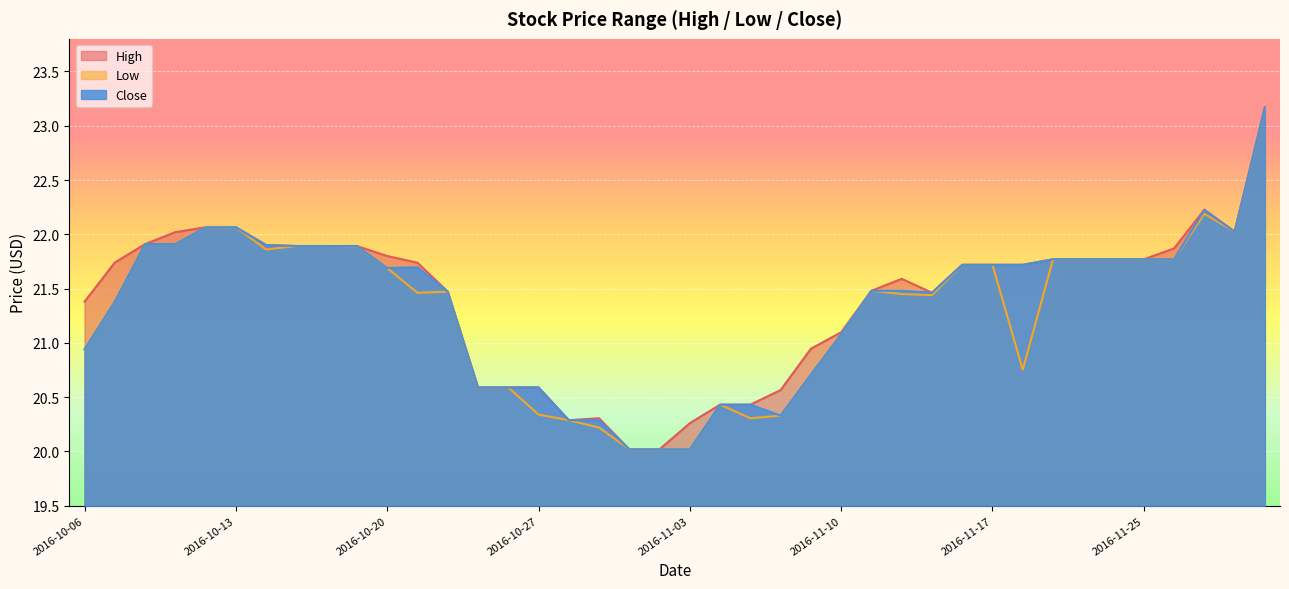

True or false: Close has a value of 13.6 at 2016-11-16.

False